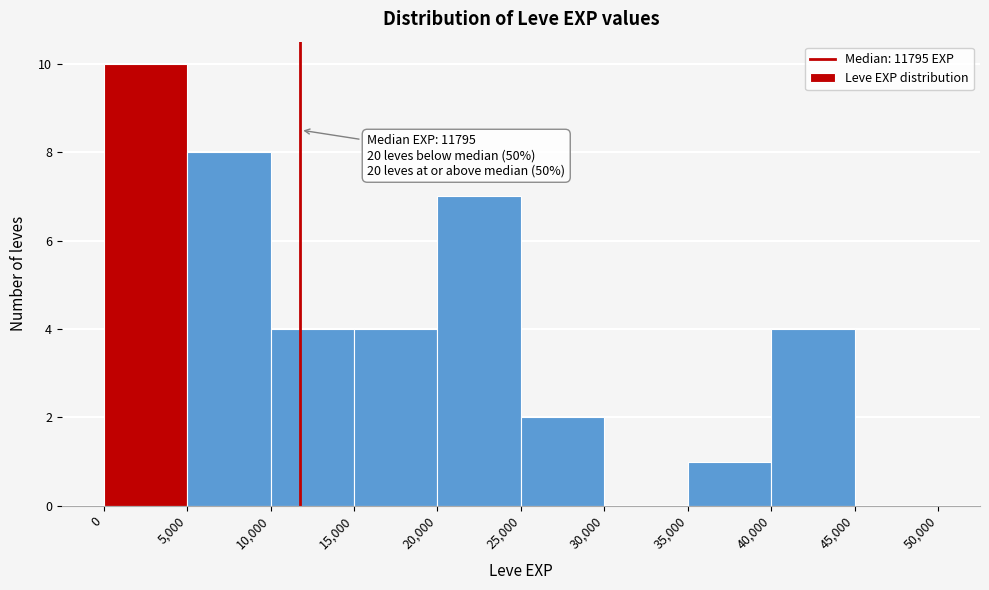

Over which range of the x-axis is the bar tallest?

0 to 5,000